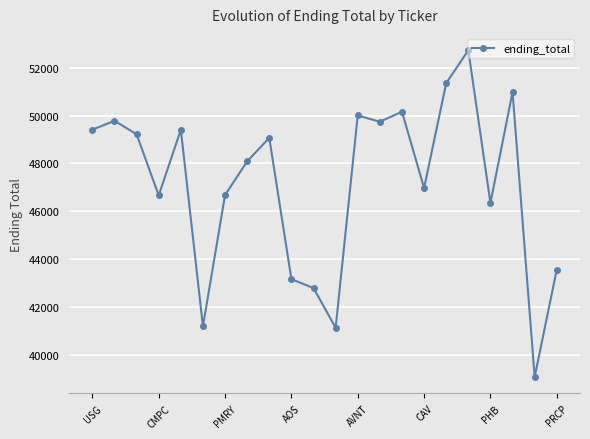

What is the sum of all values?

1037528.0